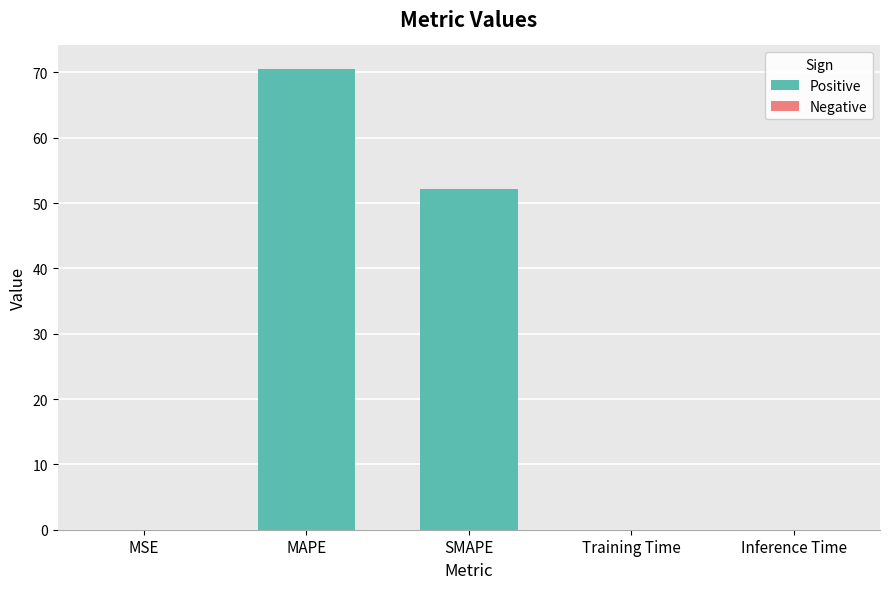

Between SMAPE and MSE, which is larger?

SMAPE